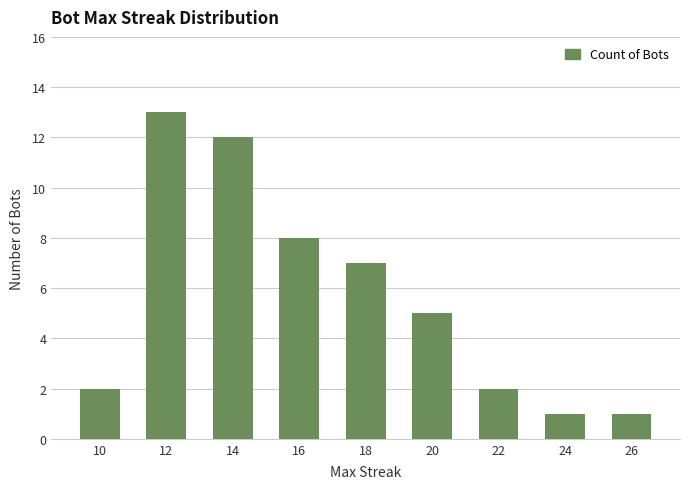

Reading right to left, list all the values displayed in this chart.

1	1	2	5	7	8	12	13	2